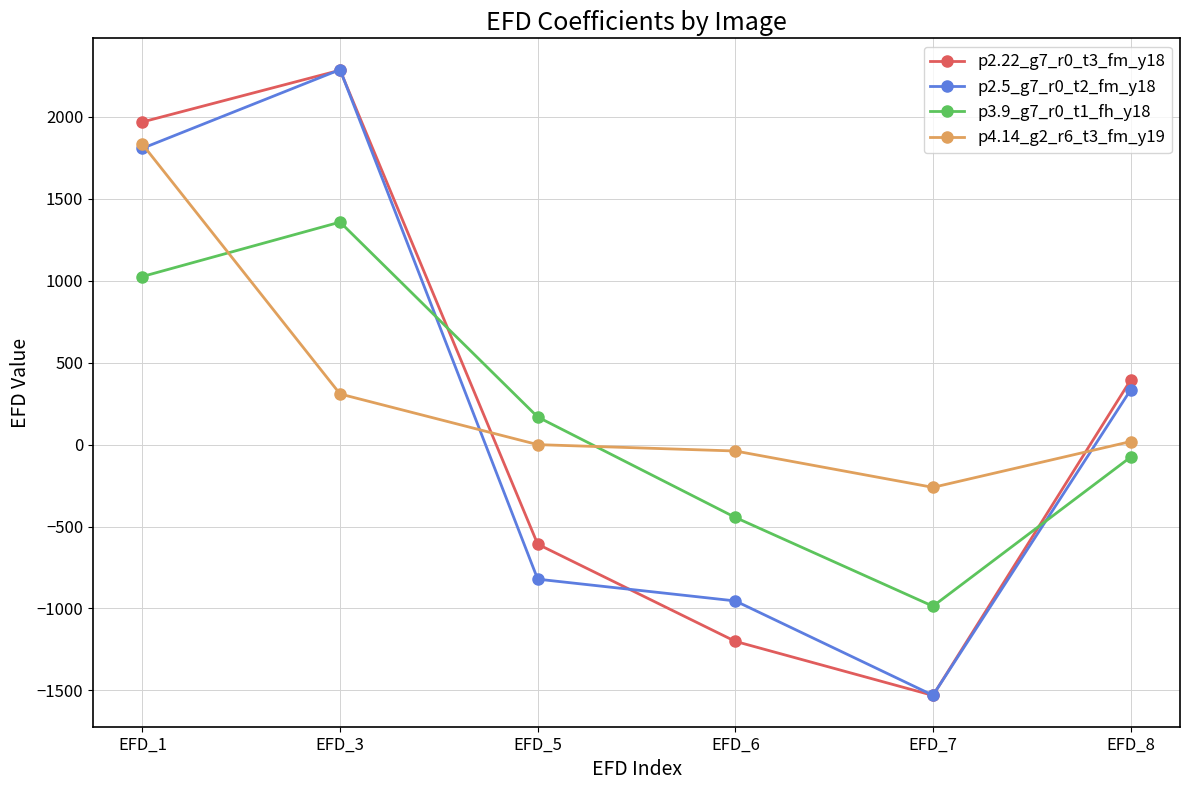

Which series has the largest total across all categories?

p4.14_g2_r6_t3_fm_y19